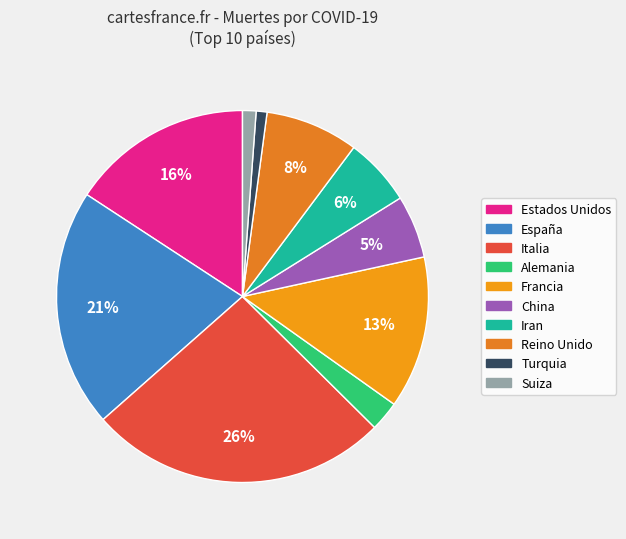

How many slices are in this pie chart?

10